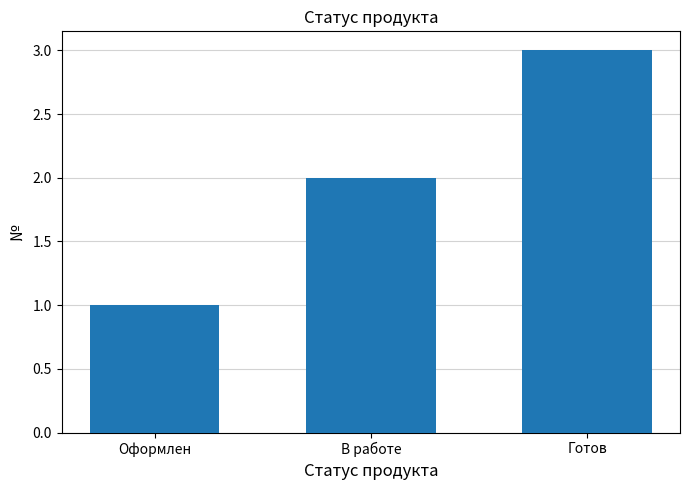

What is the value of the 1st bar from the left?

1